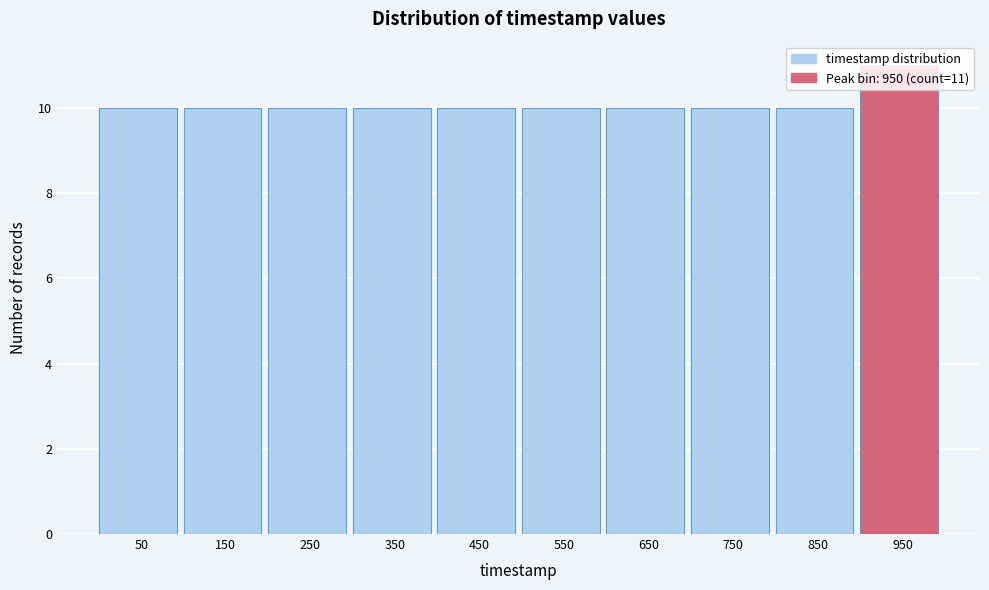

Over which range of the x-axis is the bar tallest?

900 to 1000